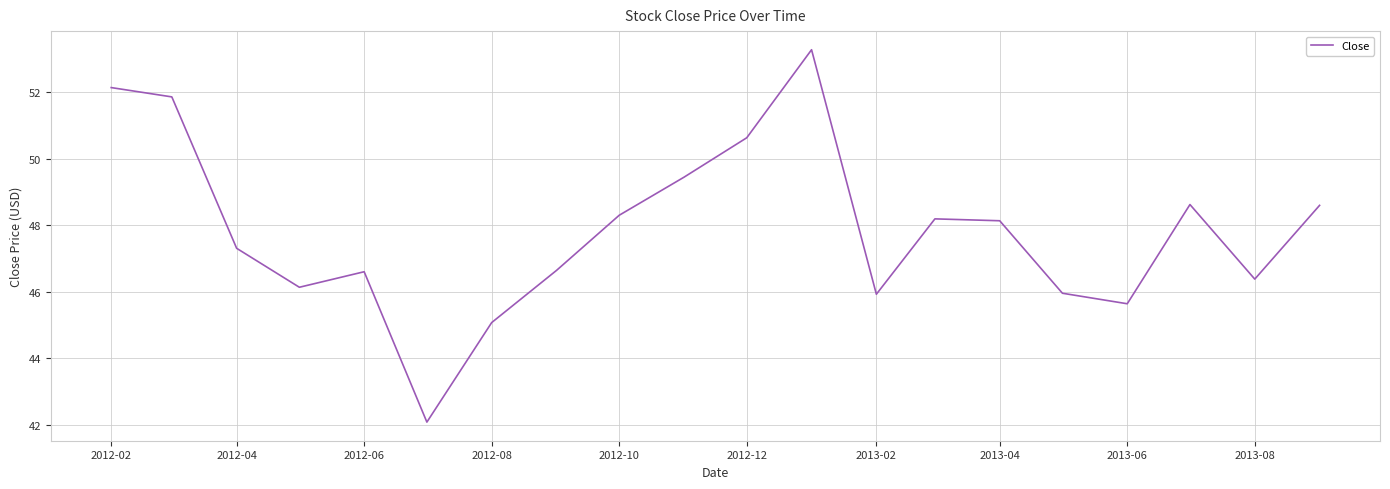

What is the difference between the maximum and minimum values?

11.2